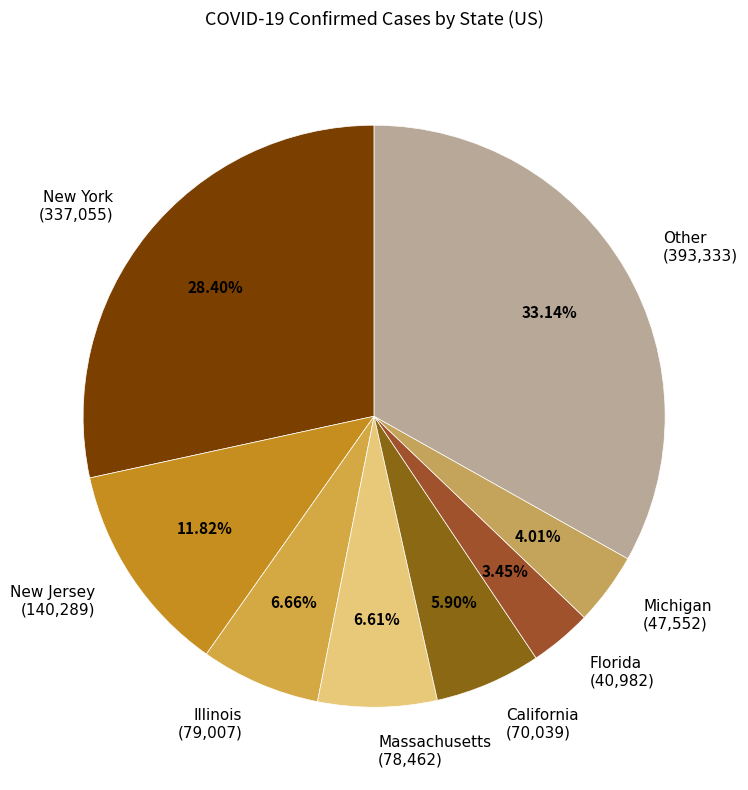

To the nearest percent, what portion does Massachusetts represent?

7%